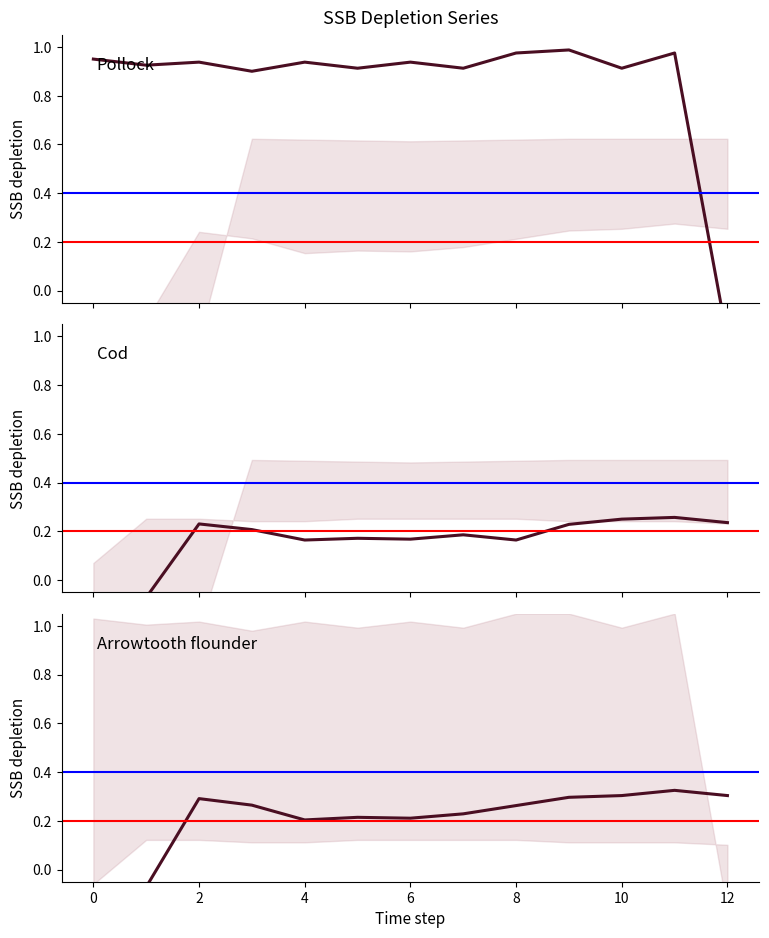

The col_1 series shows 1.0 at 9. True or false?

True